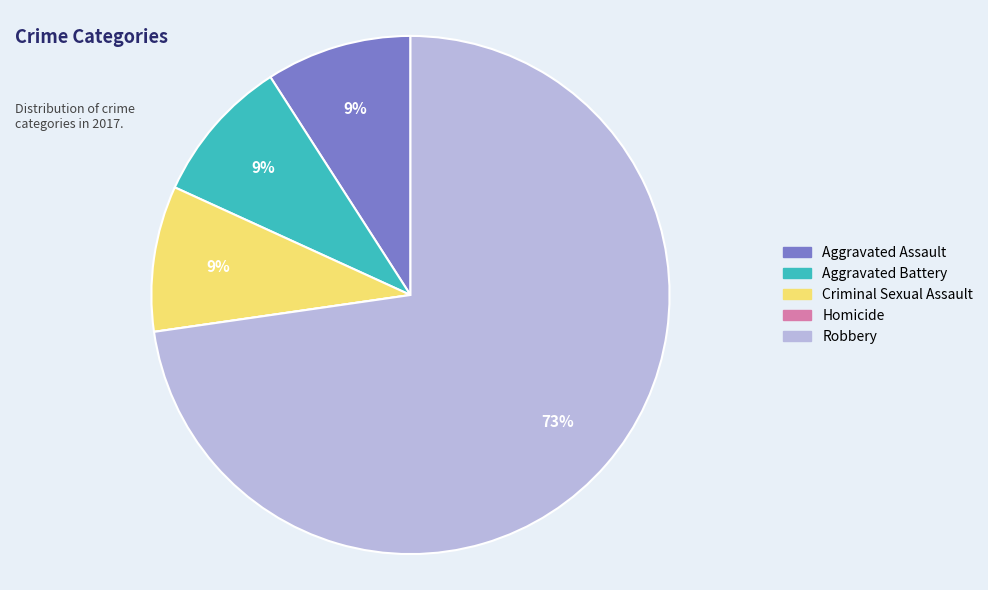

Is it true that Criminal Sexual Assault is 9% of the pie?

True